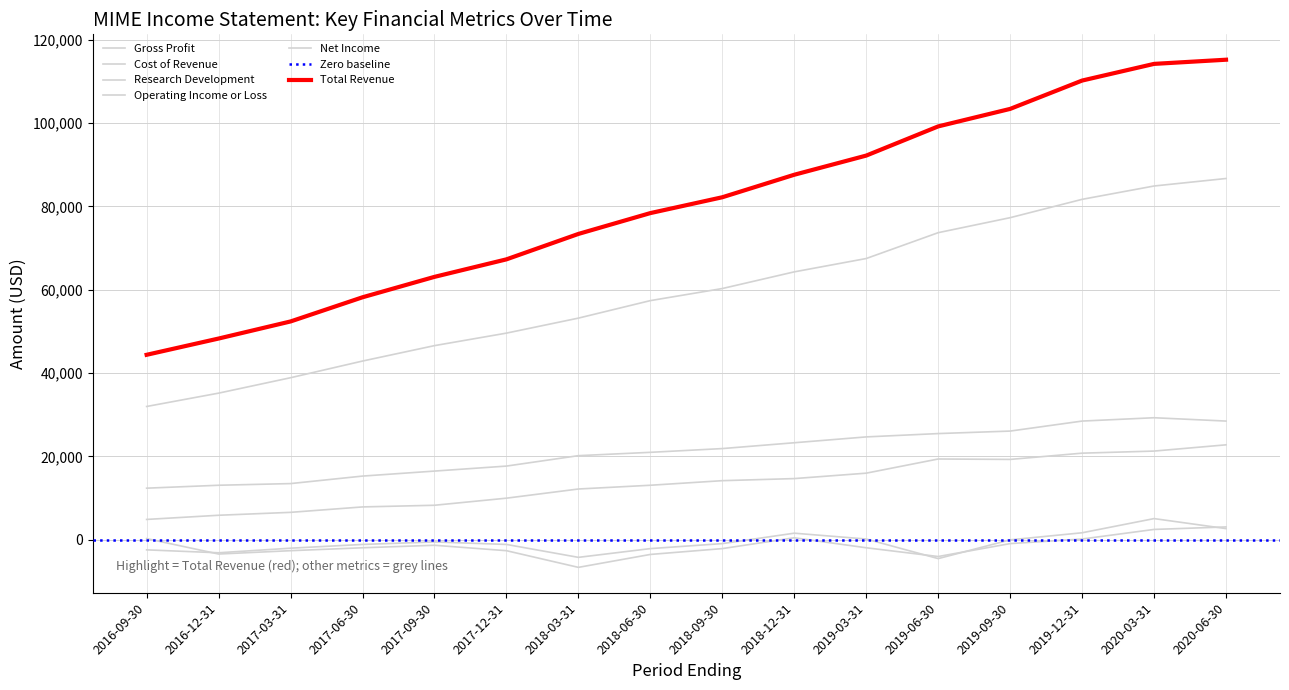

Which has a higher value, 2017-09-30 or 2016-12-31?

2017-09-30